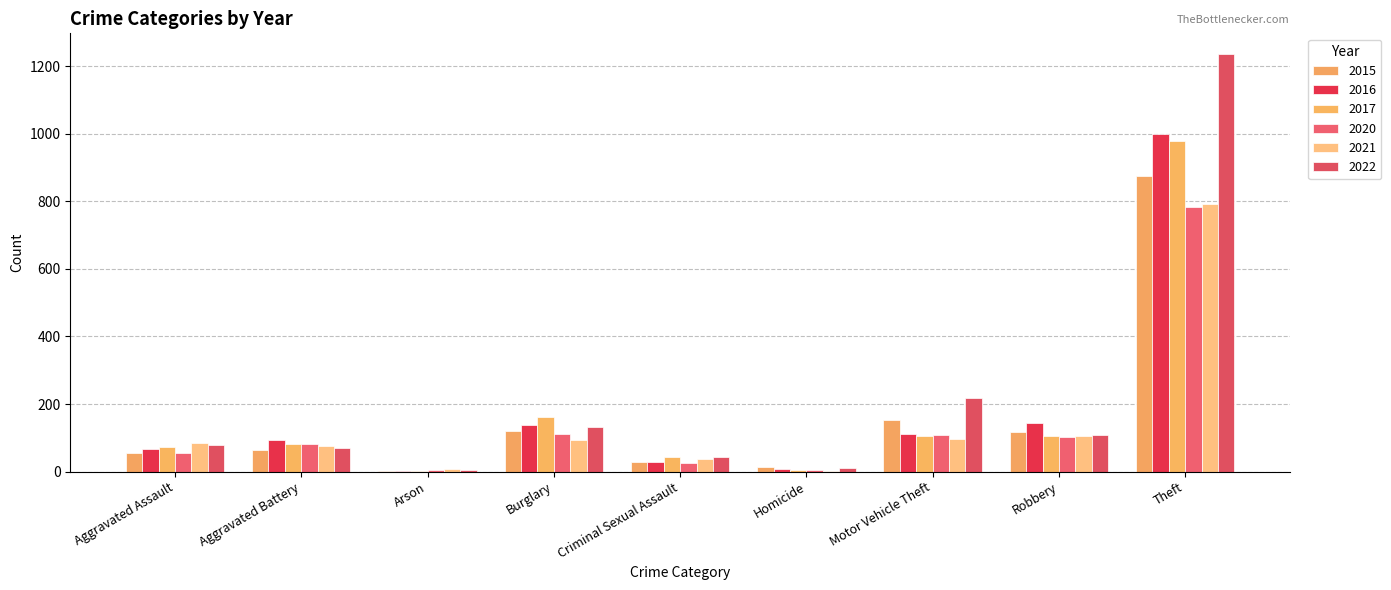

Reading left to right, extract all data points from this chart.

2015: 54	64	2	121	28	13	152	117	874
2016: 66	93	2	139	28	8	110	144	999
2017: 72	83	1	162	44	5	104	105	979
2020: 56	82	4	110	27	6	109	102	782
2021: 86	75	8	95	36	2	96	105	791
2022: 78	71	4	132	43	10	219	108	1235